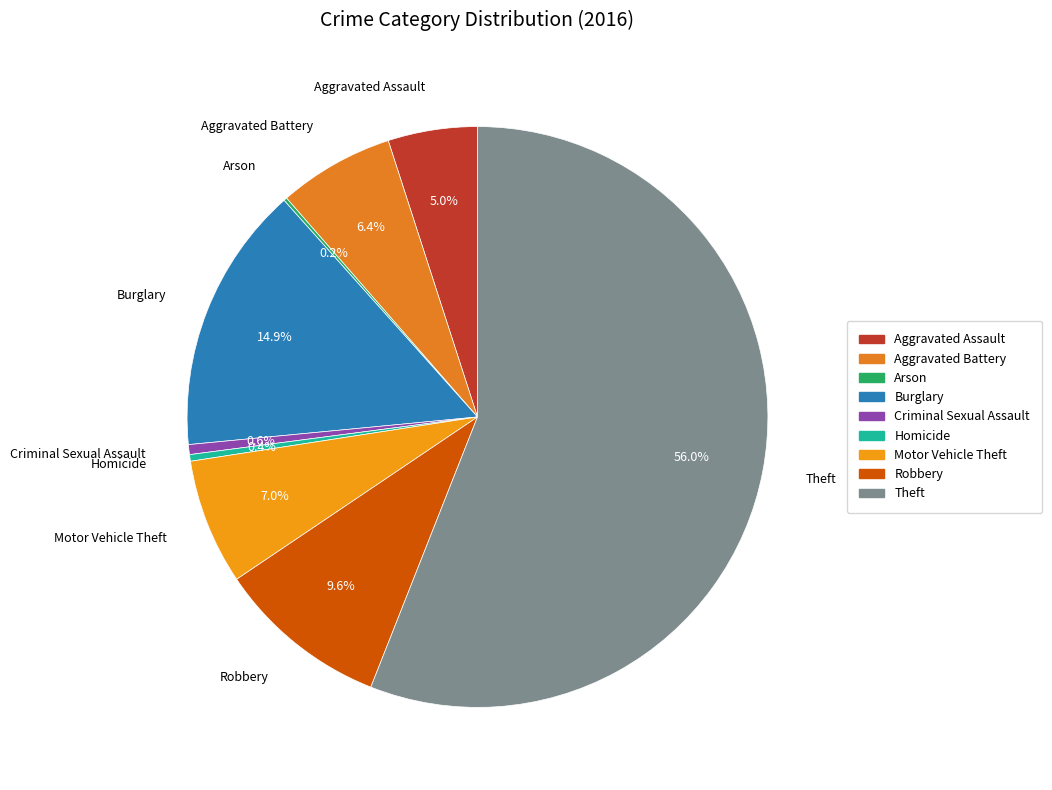

Is the sum of Criminal Sexual Assault and Aggravated Battery greater than half?

No